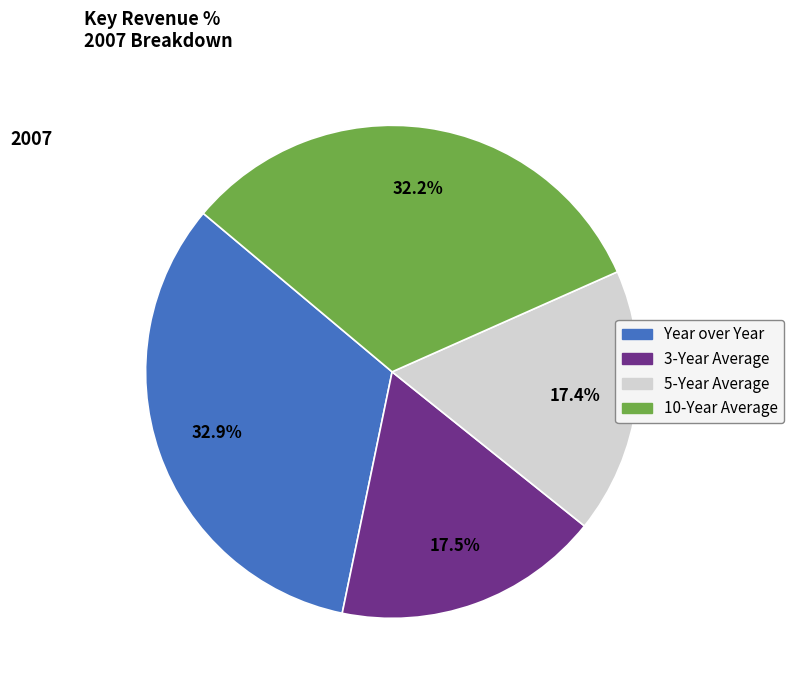

Which has a higher value, 5-Year Average or 10-Year Average?

10-Year Average